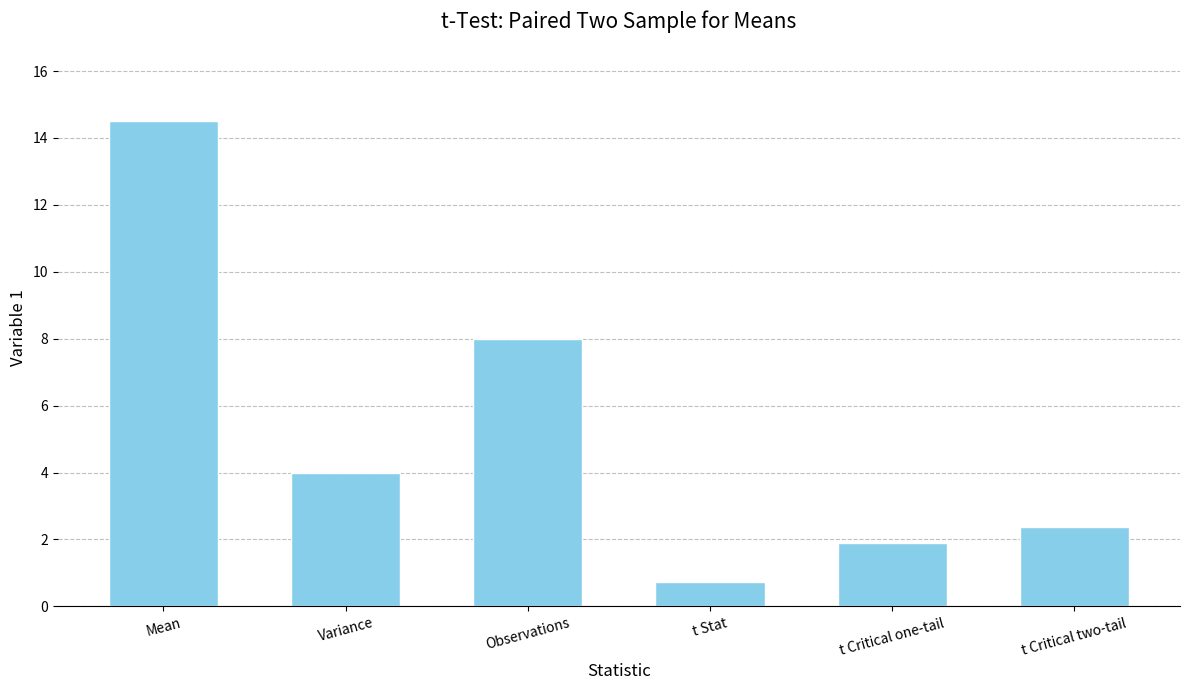

The chart shows a value of 1.0 at Variance. True or false?

False